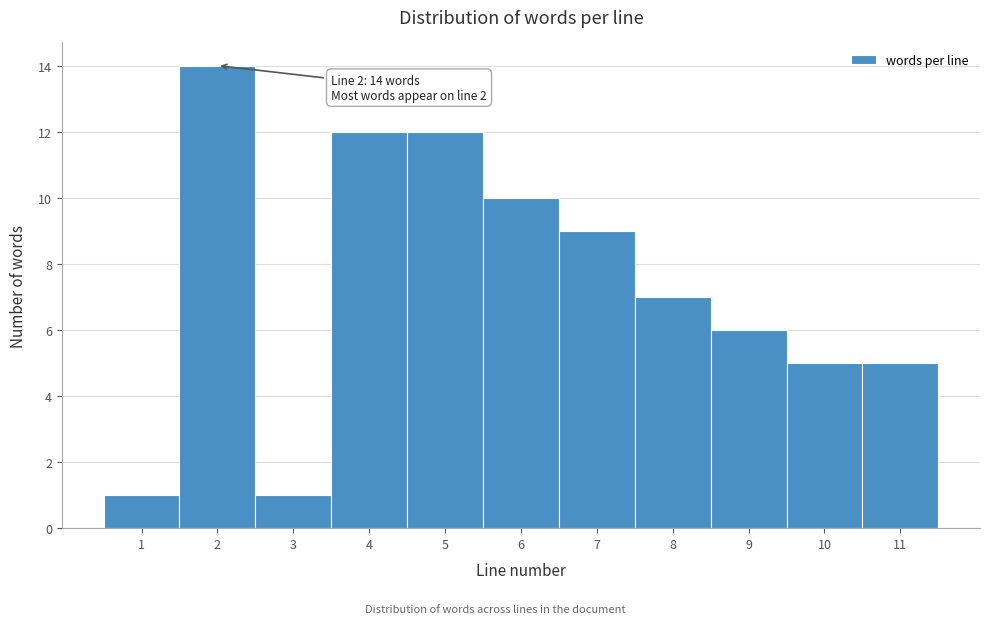

Over which range of the x-axis is the bar tallest?

1.5 to 2.5